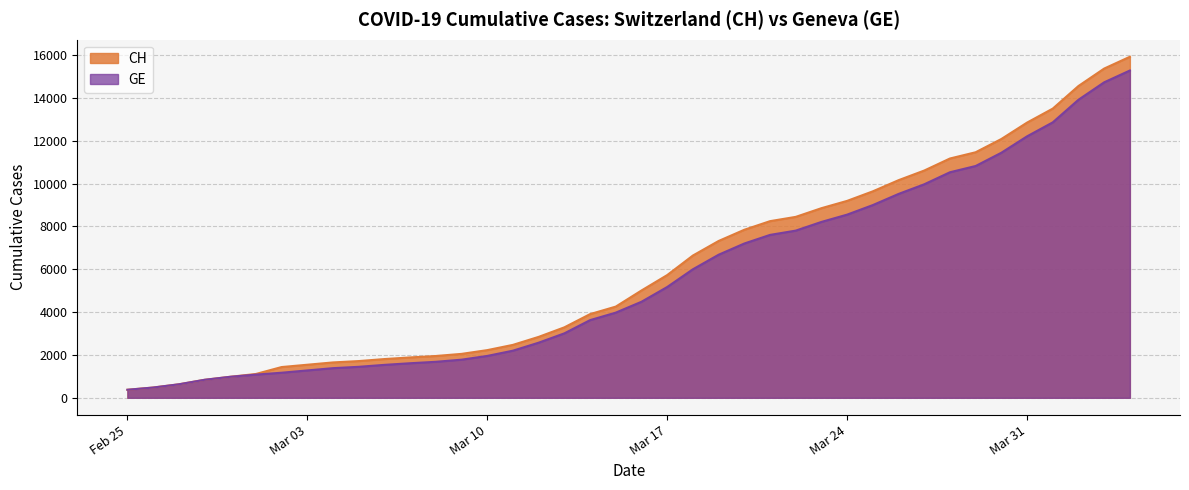

What is the highest value of the GE series?

15284